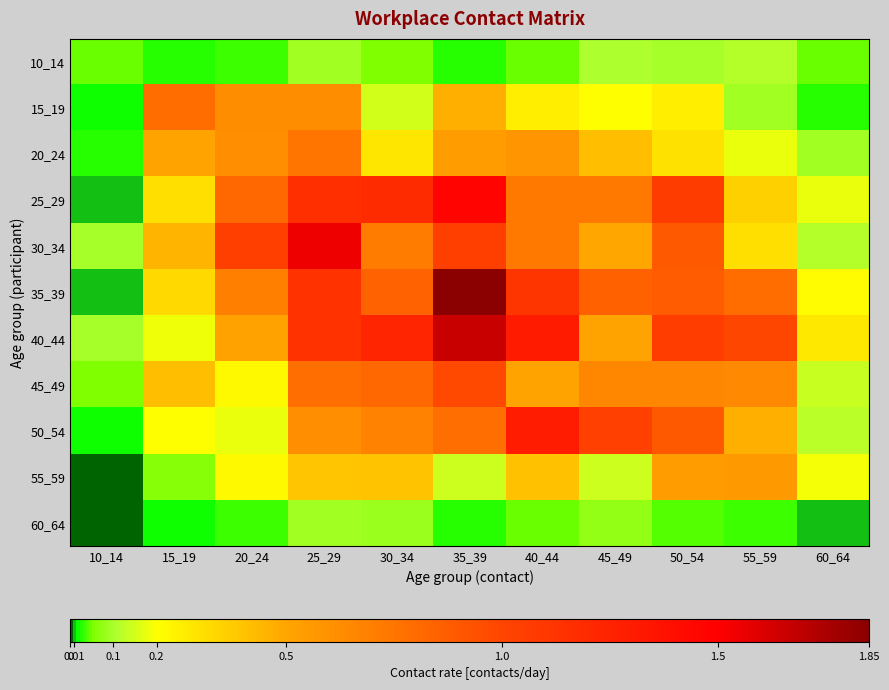

Reading left to right, extract all data points from this chart.

10_14: 10_14=0.0	15_19=0.0	20_24=0.0	25_29=0.1	30_34=0.1	35_39=0.0	40_44=0.0	45_49=0.1	50_54=0.1	55_59=0.1	60_64=0.0
15_19: 10_14=0.0	15_19=0.8	20_24=0.6	25_29=0.6	30_34=0.1	35_39=0.5	40_44=0.3	45_49=0.2	50_54=0.3	55_59=0.1	60_64=0.0
20_24: 10_14=0.0	15_19=0.5	20_24=0.6	25_29=0.7	30_34=0.3	35_39=0.5	40_44=0.6	45_49=0.4	50_54=0.3	55_59=0.2	60_64=0.1
25_29: 10_14=0.0	15_19=0.3	20_24=0.8	25_29=1.2	30_34=1.2	35_39=1.5	40_44=0.7	45_49=0.7	50_54=1.1	55_59=0.4	60_64=0.2
30_34: 10_14=0.1	15_19=0.5	20_24=1.0	25_29=1.5	30_34=0.7	35_39=1.0	40_44=0.7	45_49=0.5	50_54=0.9	55_59=0.3	60_64=0.1
35_39: 10_14=0.0	15_19=0.3	20_24=0.7	25_29=1.1	30_34=0.8	35_39=1.8	40_44=1.1	45_49=0.9	50_54=0.9	55_59=0.8	60_64=0.2
40_44: 10_14=0.1	15_19=0.2	20_24=0.5	25_29=1.1	30_34=1.2	35_39=1.7	40_44=1.3	45_49=0.5	50_54=1.1	55_59=1.0	60_64=0.3
45_49: 10_14=0.1	15_19=0.4	20_24=0.2	25_29=0.8	30_34=0.8	35_39=1.0	40_44=0.5	45_49=0.7	50_54=0.7	55_59=0.6	60_64=0.1
50_54: 10_14=0.0	15_19=0.2	20_24=0.2	25_29=0.6	30_34=0.7	35_39=0.8	40_44=1.3	45_49=1.0	50_54=0.9	55_59=0.5	60_64=0.1
55_59: 10_14=0.0	15_19=0.1	20_24=0.2	25_29=0.4	30_34=0.4	35_39=0.1	40_44=0.4	45_49=0.1	50_54=0.5	55_59=0.6	60_64=0.2
60_64: 10_14=0.0	15_19=0.0	20_24=0.0	25_29=0.1	30_34=0.1	35_39=0.0	40_44=0.0	45_49=0.1	50_54=0.0	55_59=0.0	60_64=0.0